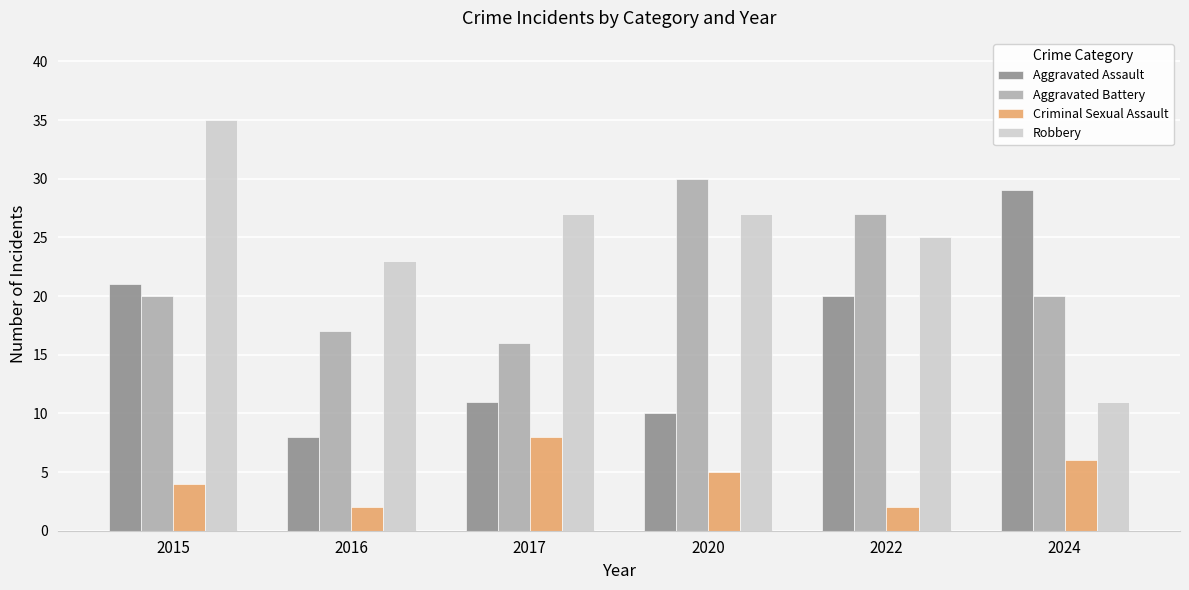

How many series are shown in this chart?

4